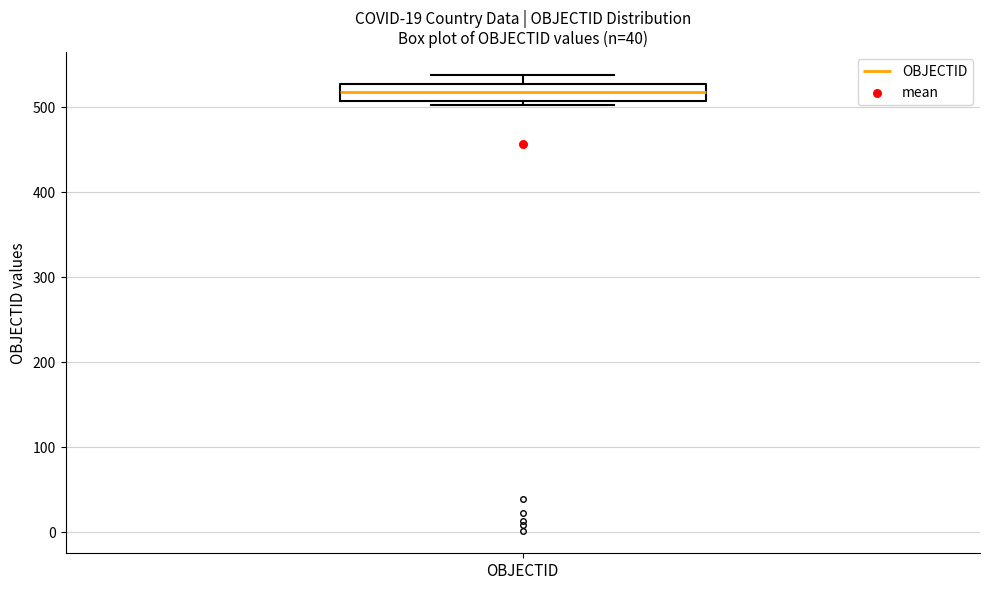

Where does the upper whisker of the box for OBJECTID end on the y-axis? The values are not printed on the chart, so give them approximately, as read against the axis.

540